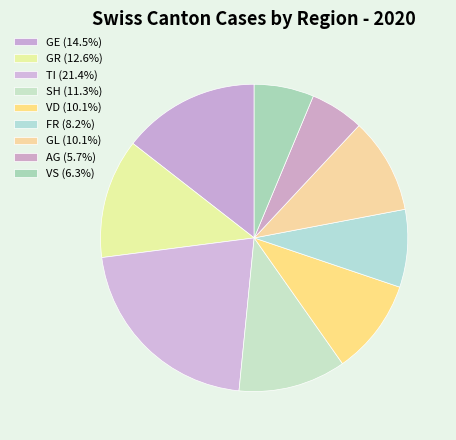

How many segments does this pie chart have?

9